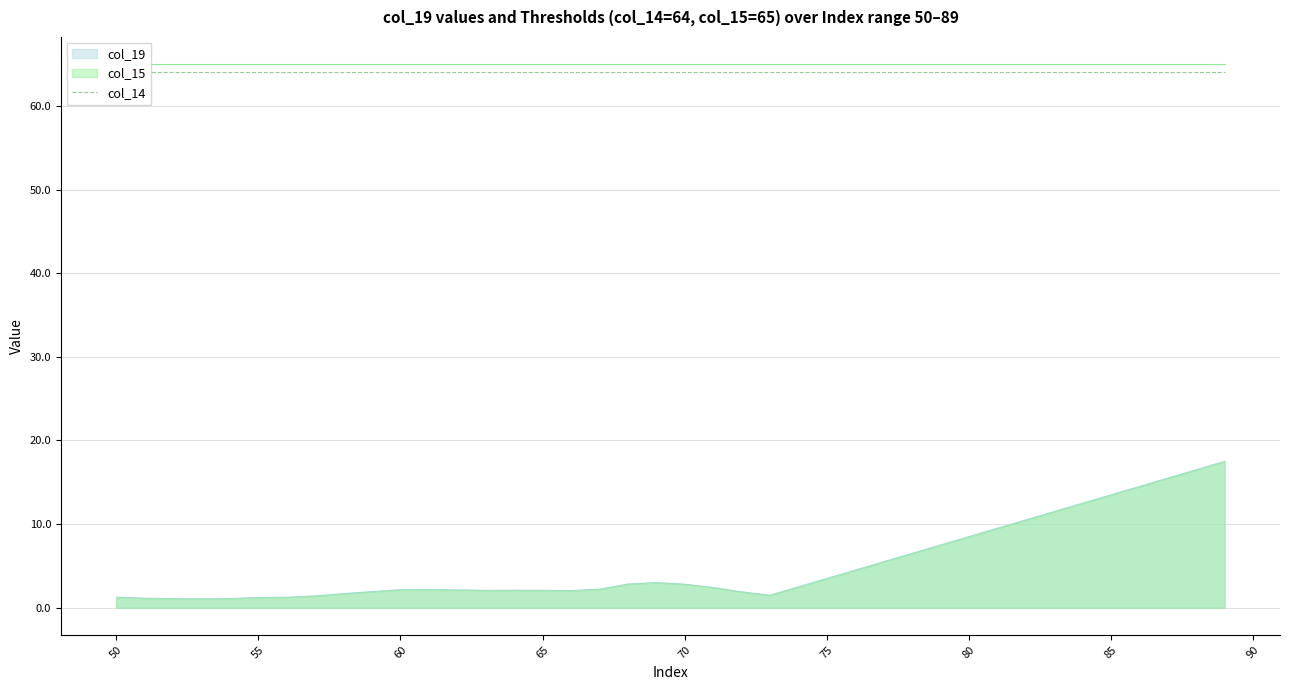

What are all the series names shown in the legend?

col_19, col_14, col_15